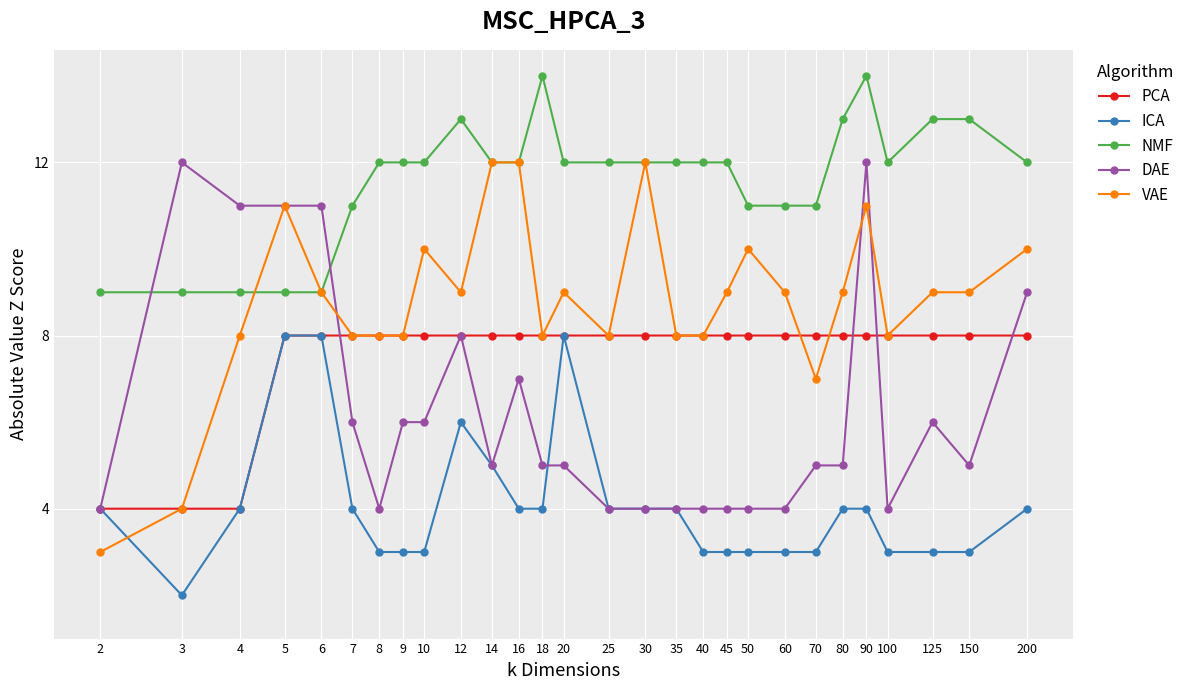

Count the number of categories in the chart.

28